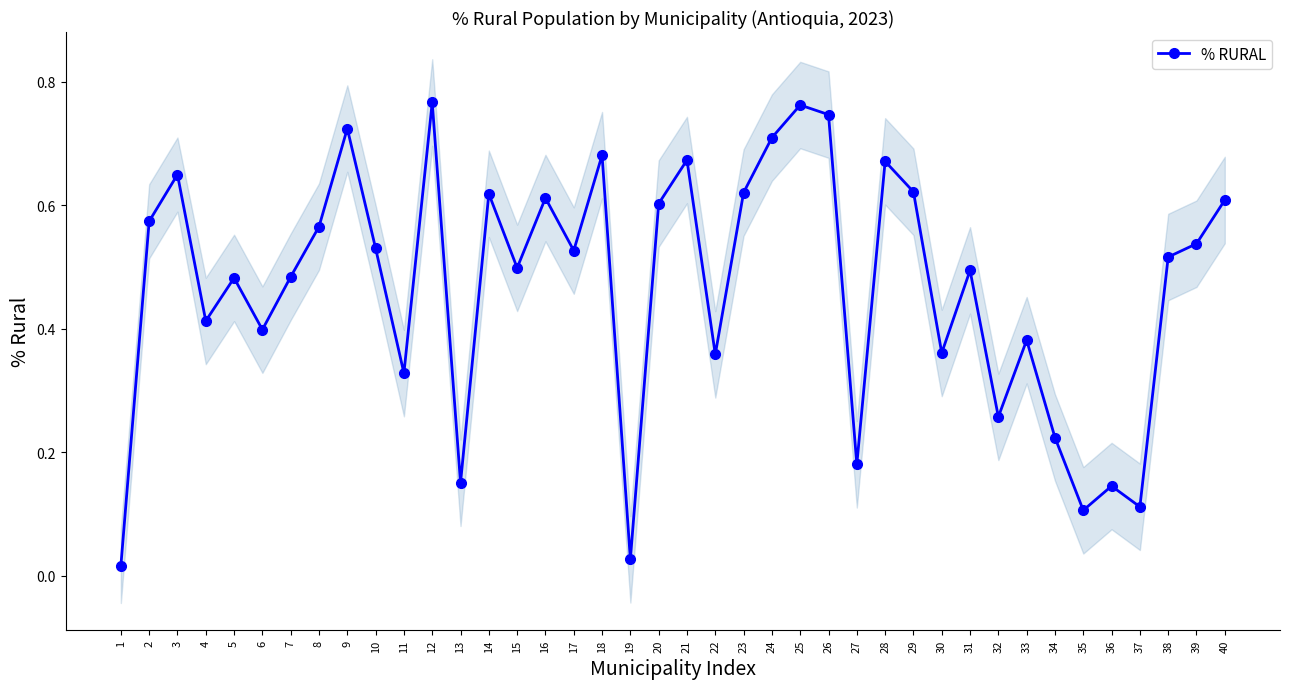

List the labels in order of value, largest first.

12, 25, 26, 9, 24, 18, 21, 28, 3, 29, 23, 14, 16, 40, 20, 2, 8, 39, 10, 17, 38, 15, 31, 7, 5, 4, 6, 33, 30, 22, 11, 32, 34, 27, 13, 36, 37, 35, 19, 1